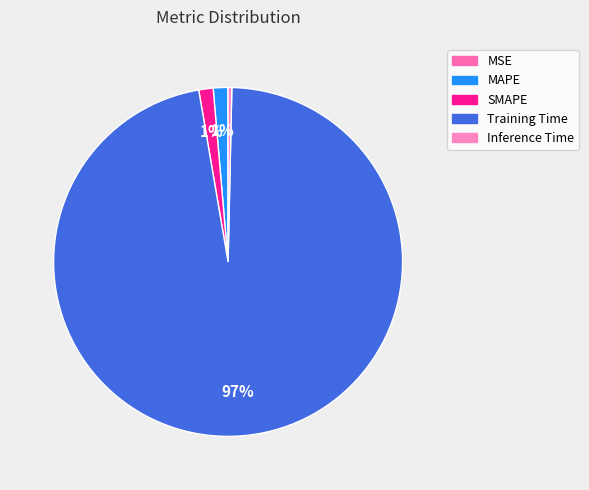

Do Training Time and Inference Time together represent more than half of the pie?

Yes